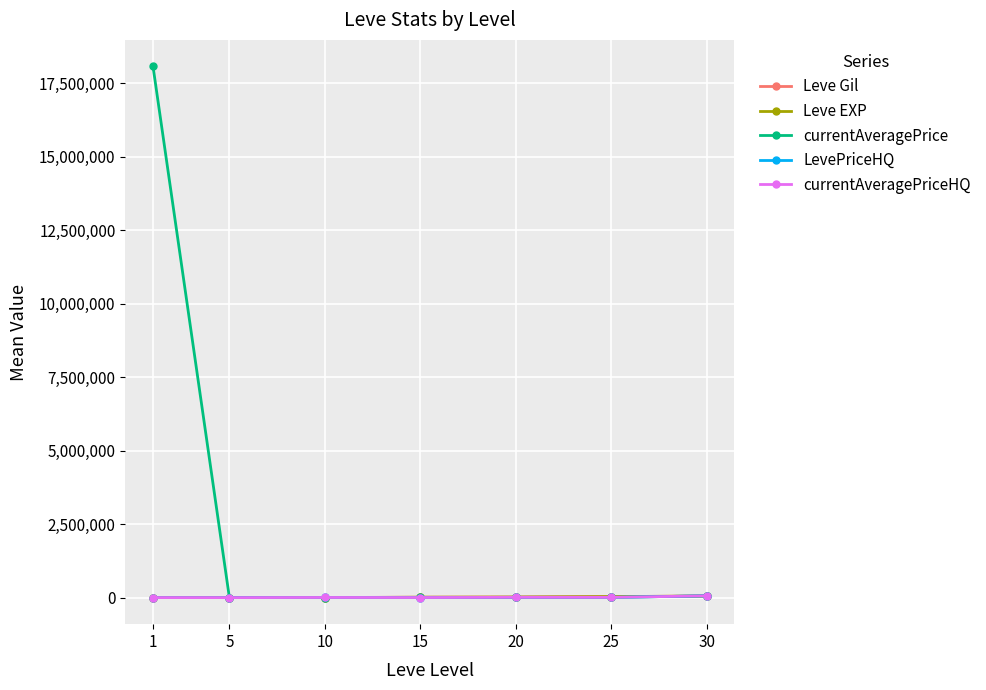

Reading right to left, extract all data points from this chart.

Leve Gil: 30=53202.5	25=34211.7	20=18720.0	15=13040.0	10=2913.3	5=201.7	1=349.8
Leve EXP: 30=53202.5	25=34211.7	20=18720.0	15=13040.0	10=9.5	5=4.8	1=210.7
currentAveragePrice: 30=60488.8	25=6631.3	20=6405.6	15=5369.5	10=3268.9	5=2306.2	1=18065435.2
LevePriceHQ: 30=60488.8	25=7890.0	20=9126.6	15=2720.8	10=4611.1	5=0.0	1=502.6
currentAveragePriceHQ: 30=60488.8	25=7890.0	20=9126.6	15=2720.8	10=4611.1	5=0.0	1=502.6